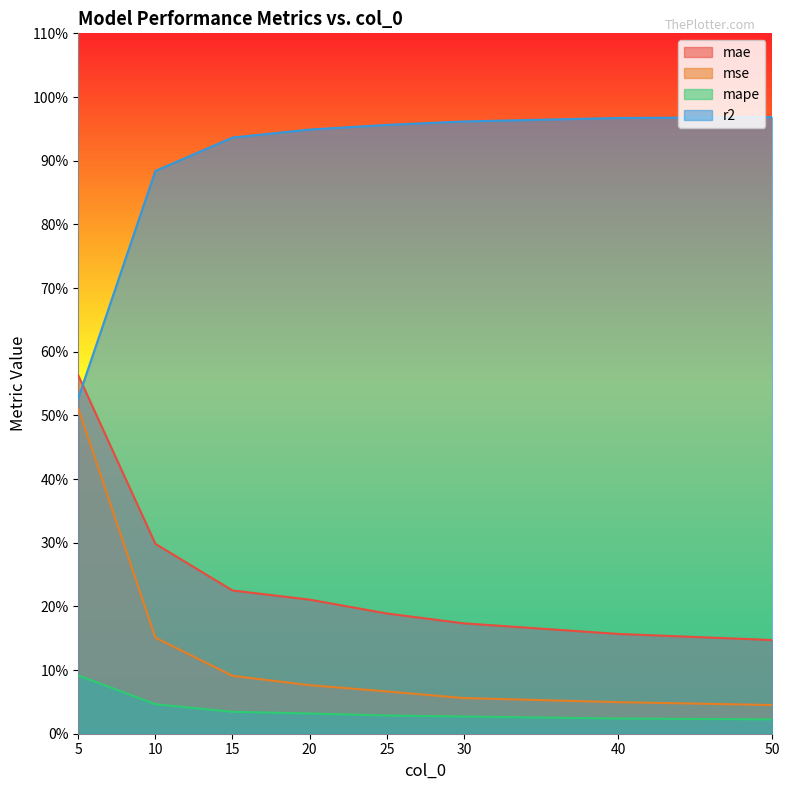

Between 10 and 20, which is larger?

10